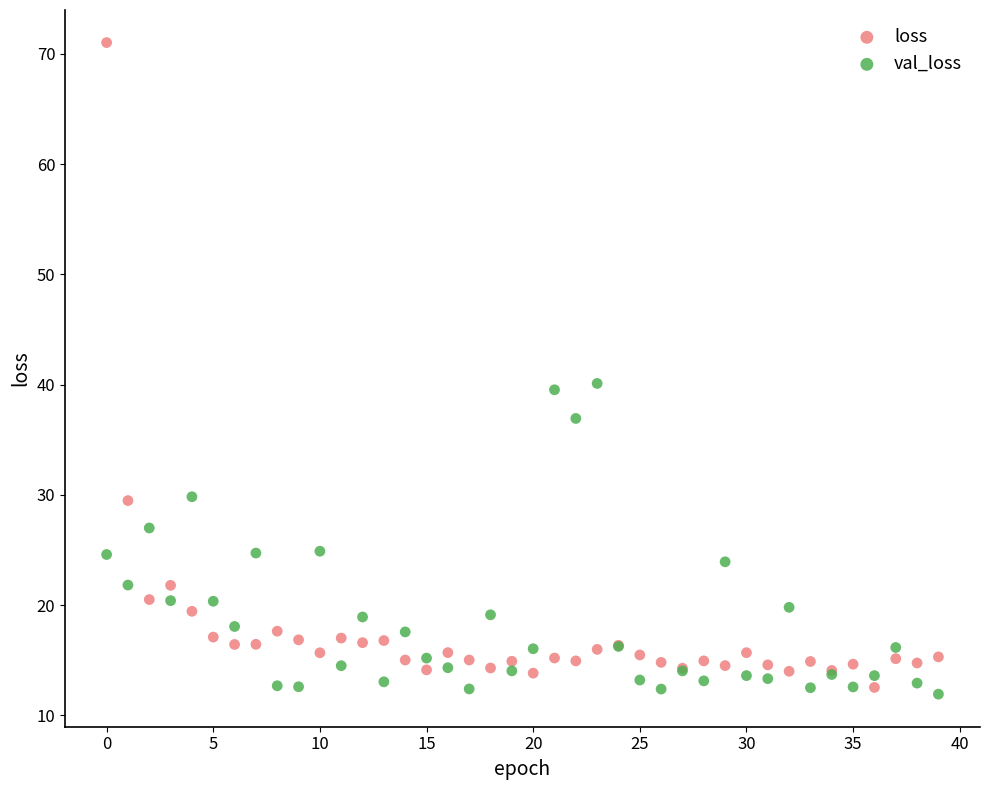

What are all the series names shown in the legend?

loss, val_loss